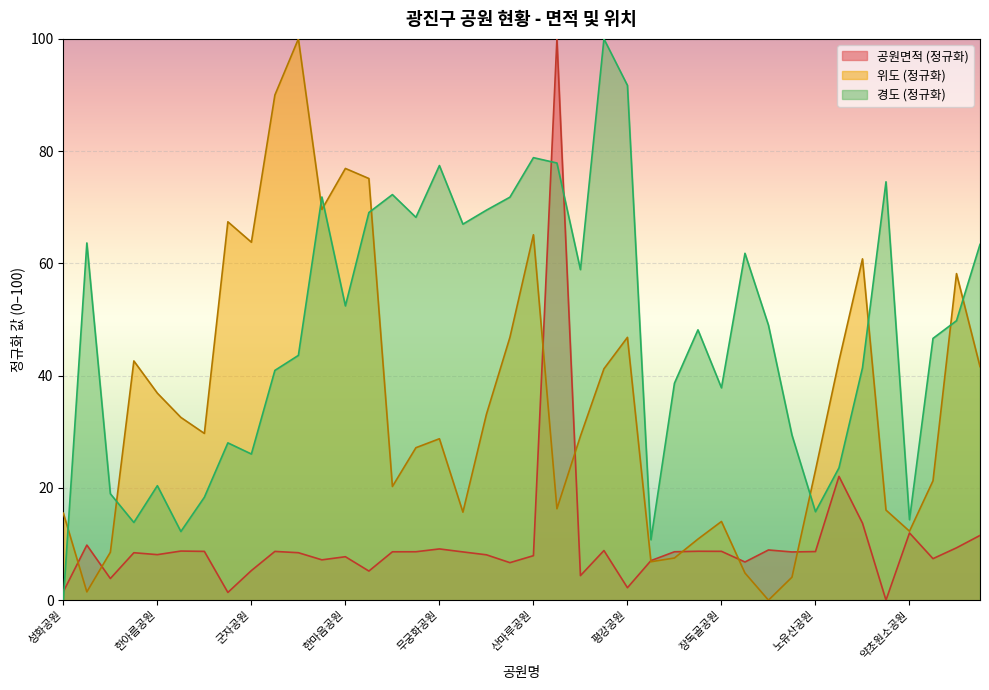

What are all the series names shown in the legend?

공원면적 (정규화), 위도 (정규화), 경도 (정규화)